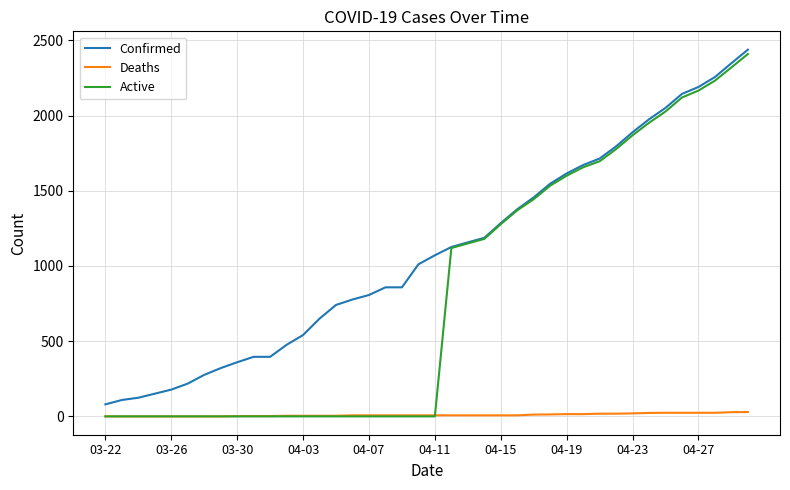

Count the number of data series in this chart.

3